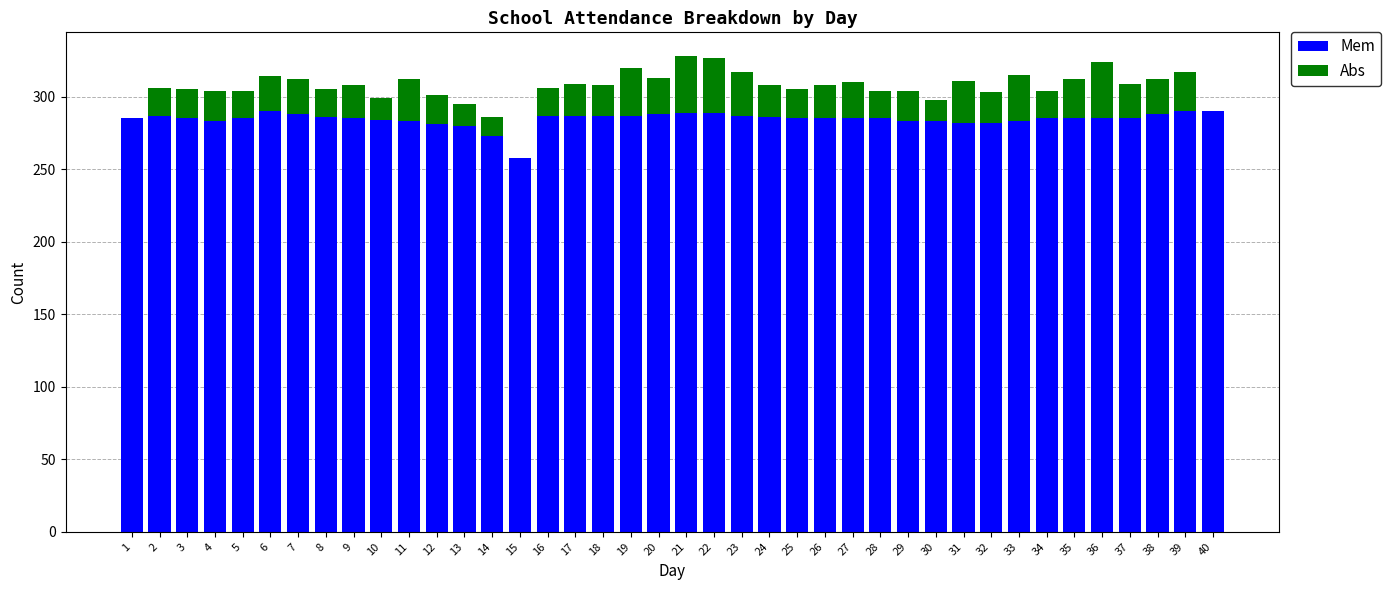

Is it true that Mem equals 288 at 38?

True